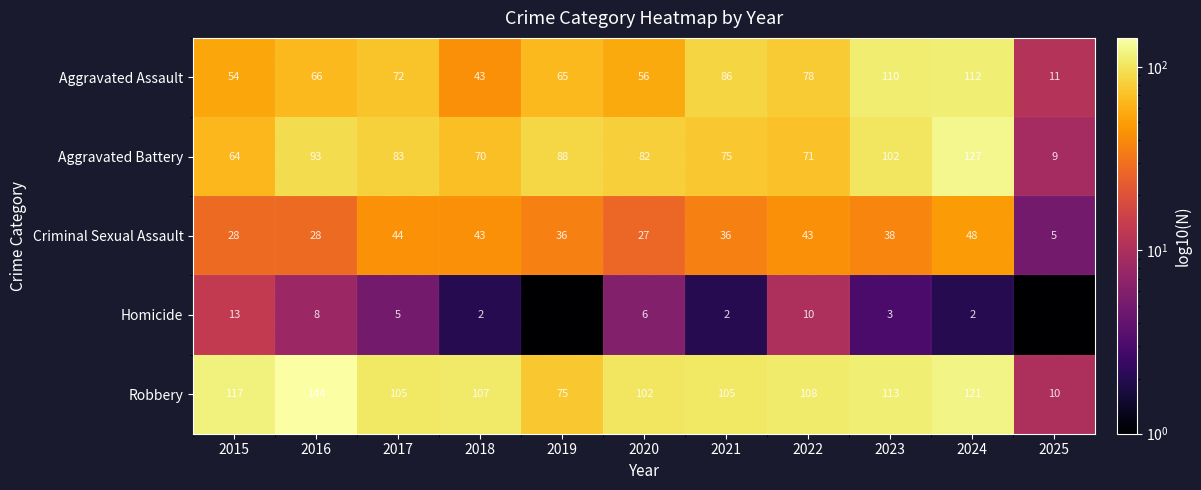

Is the value of Aggravated Assault at 2019 greater than the value of Criminal Sexual Assault at 2024?

Yes